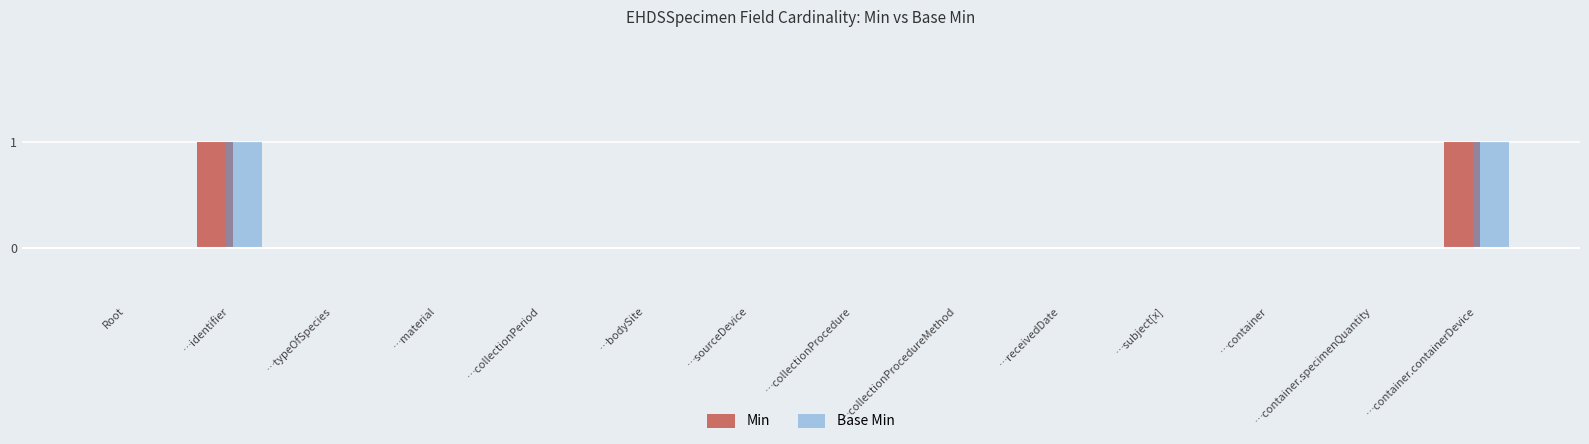

How many positive values does the Min series have?

2